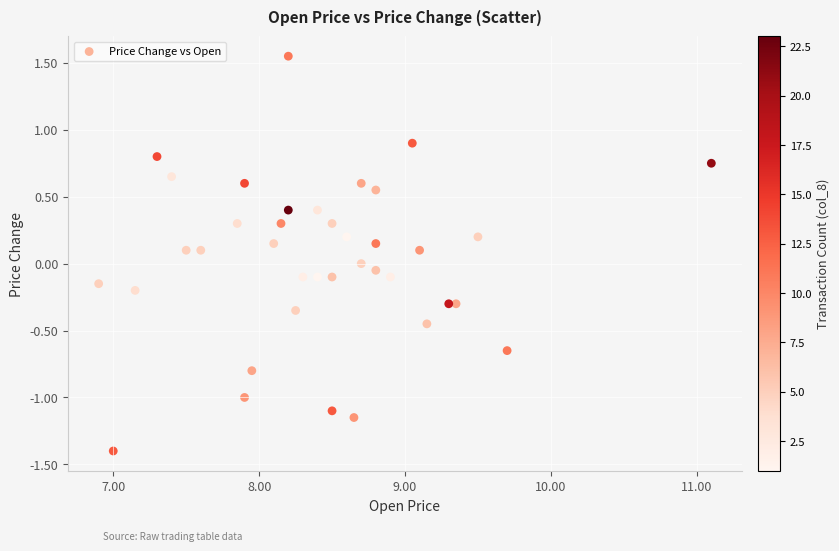

What is the range of X values (max minus min)?

4.2